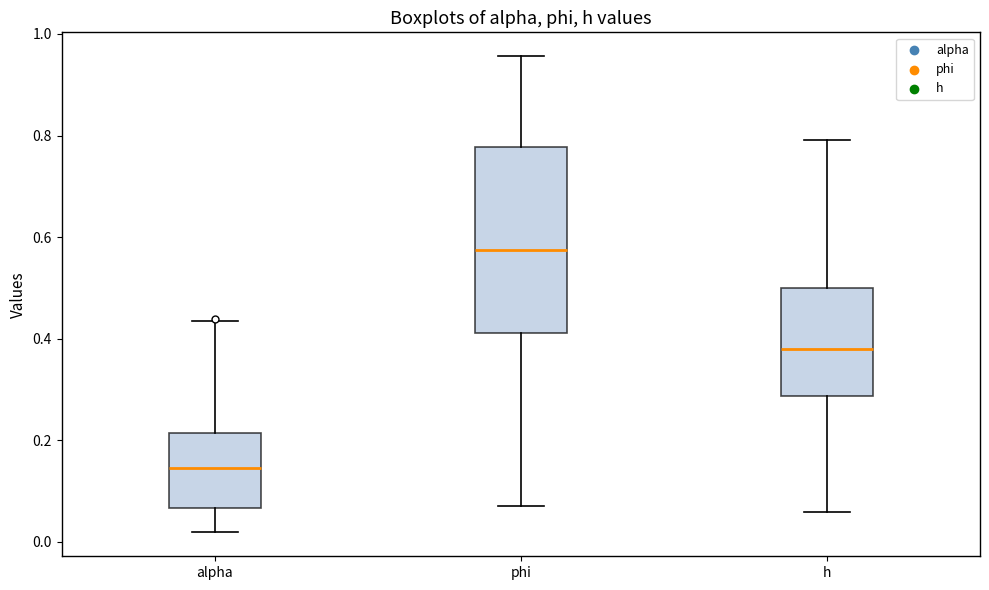

Which box's median line is the lowest?

alpha